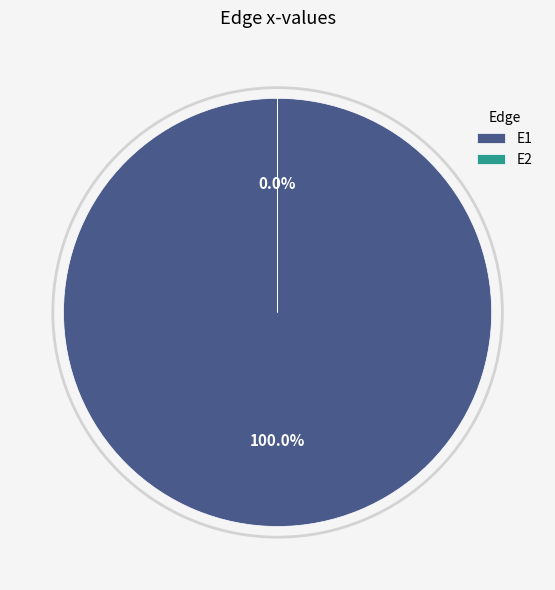

What is the smallest slice in the pie chart?

E2